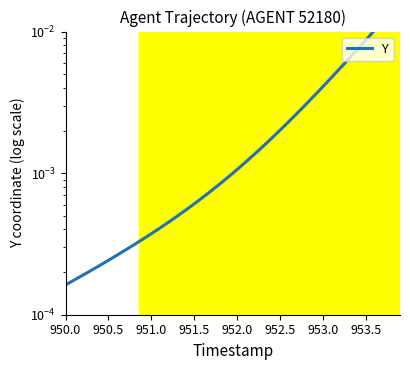

Does the chart display data point markers on the line(s)?

No